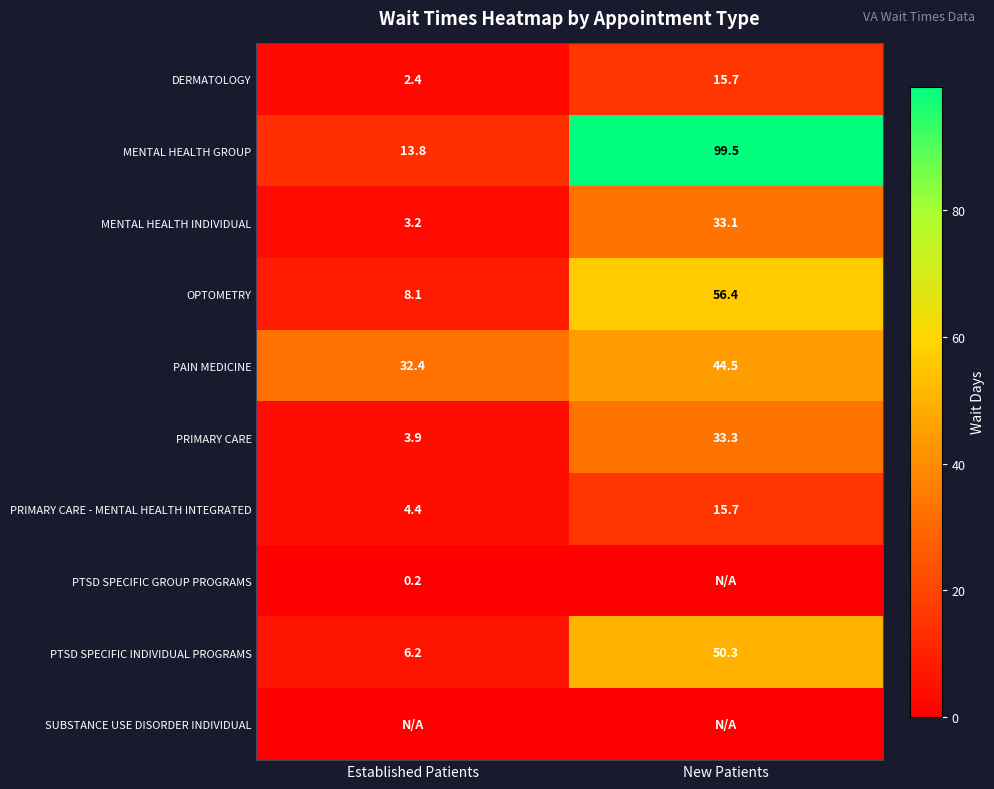

List the labels in order of PAIN MEDICINE value, smallest first.

Established Patients, New Patients